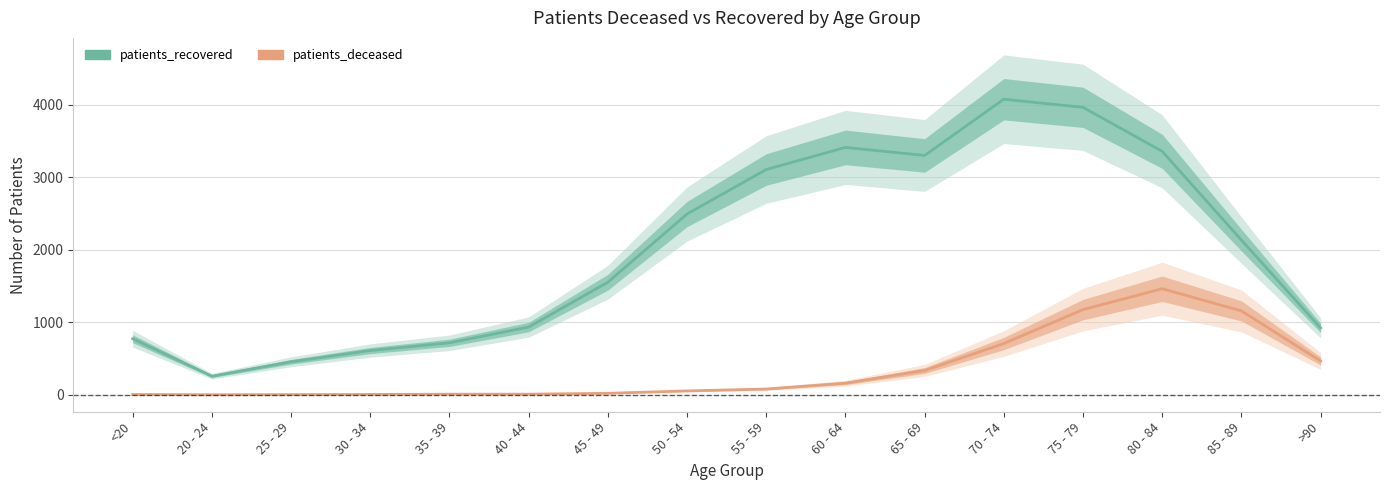

How many positive values does the patients_deceased series have?

15